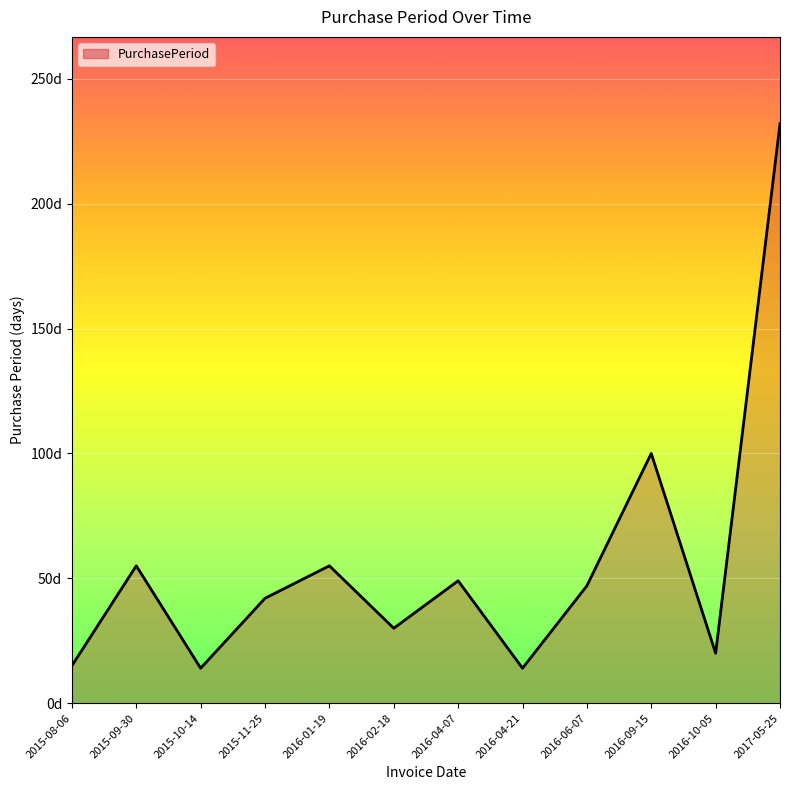

Reading left to right, what are all the values shown in this chart?

15	55	14	42	55	30	49	14	47	100	20	232